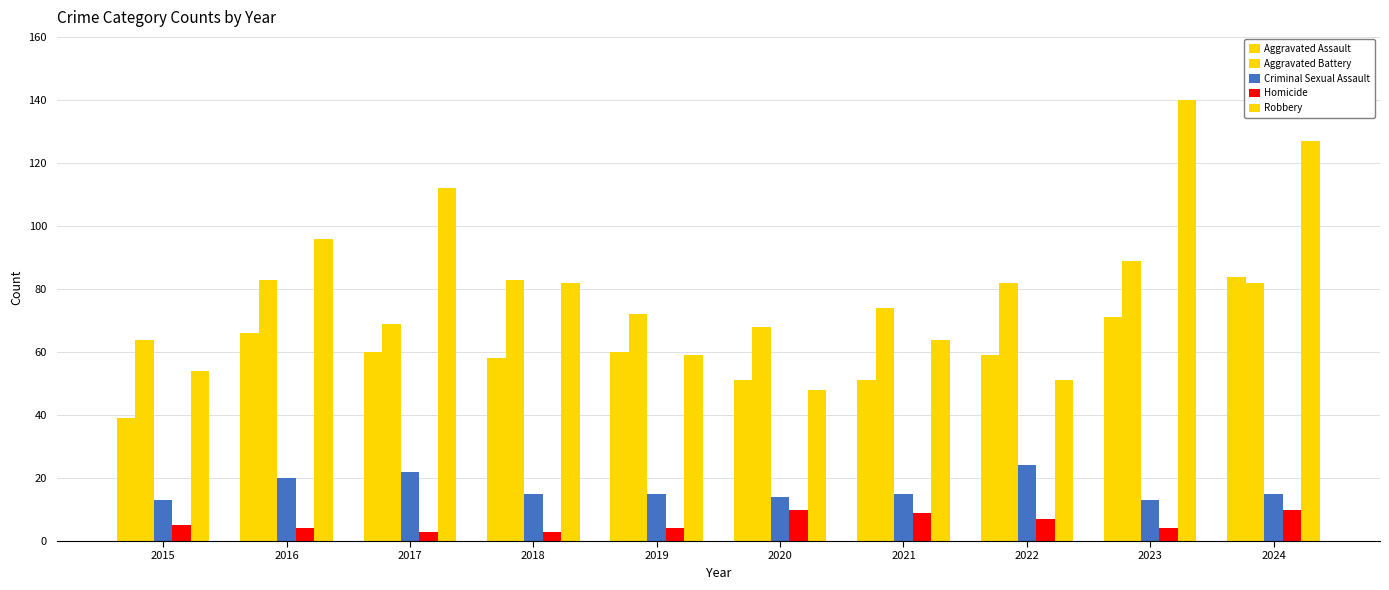

How many Homicide values are between 4 and 9?

6